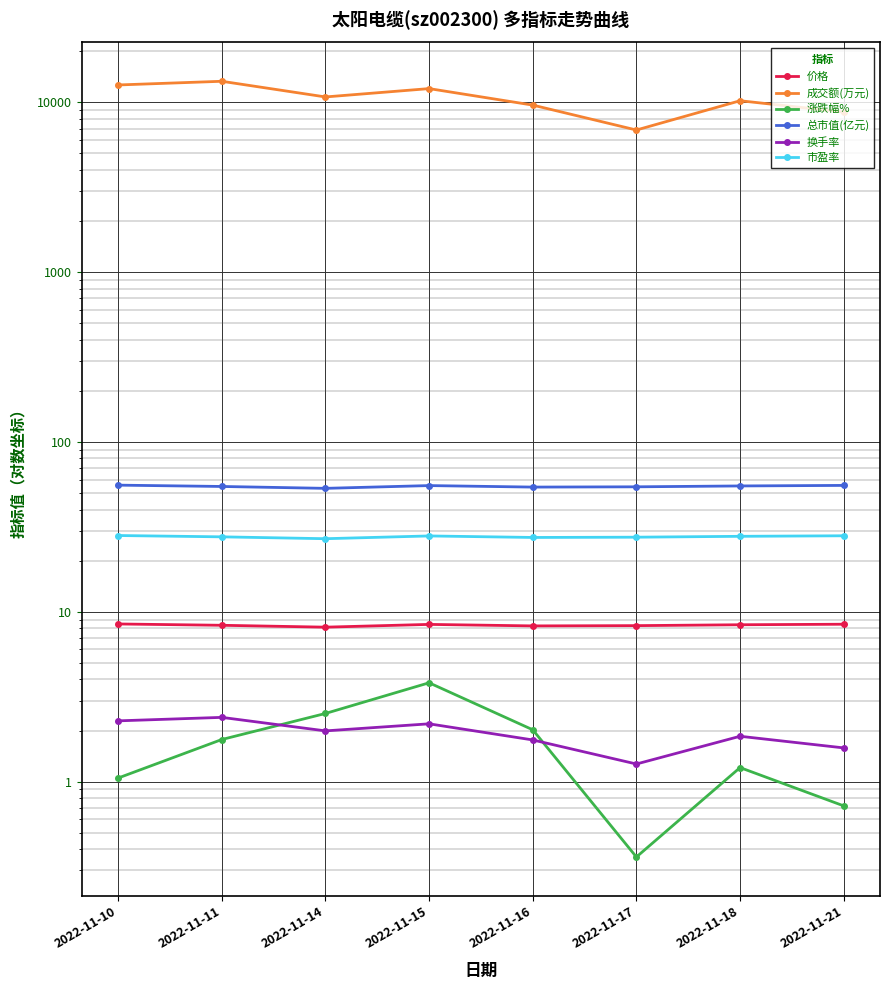

What is the sum of the 换手率 values at 2022-11-17 and 2022-11-18?

3.1